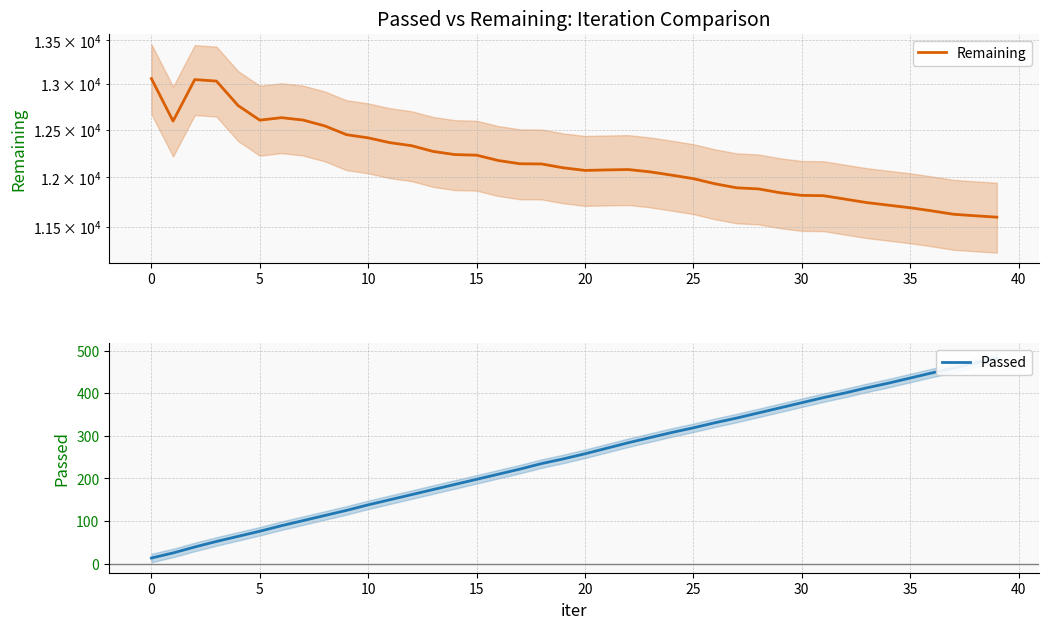

Between 28 and 31, which series saw the biggest shift?

Remaining